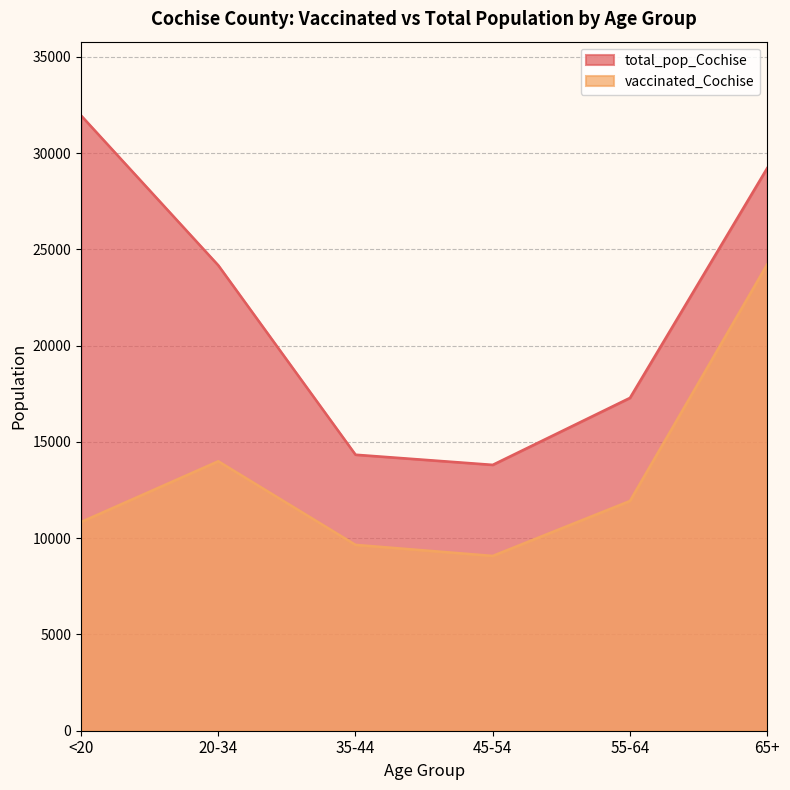

Between 20-34 and 35-44, which series saw the biggest shift?

total_pop_Cochise